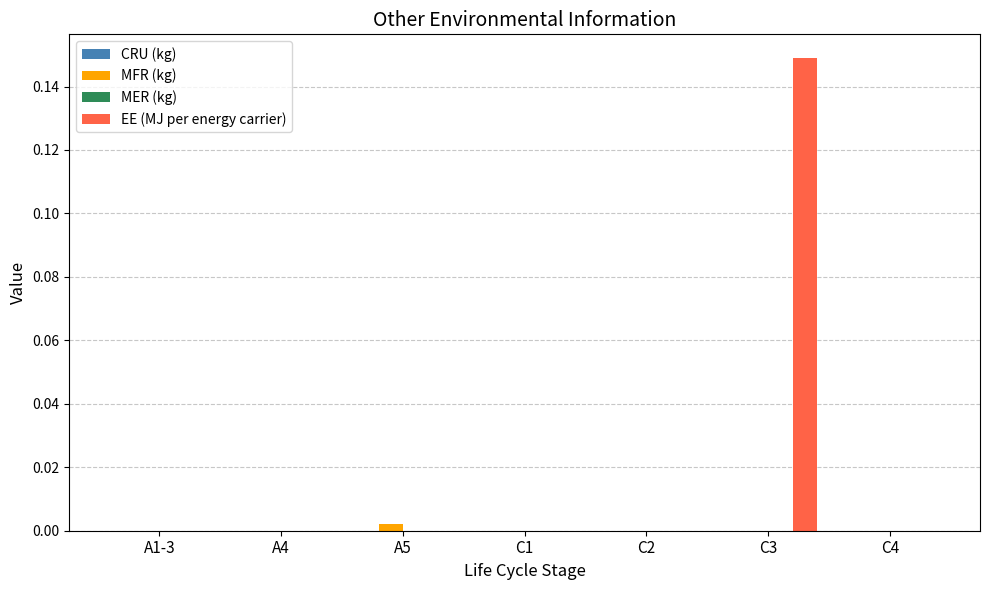

How many EE (MJ per energy carrier) values are between 0 and 1?

7